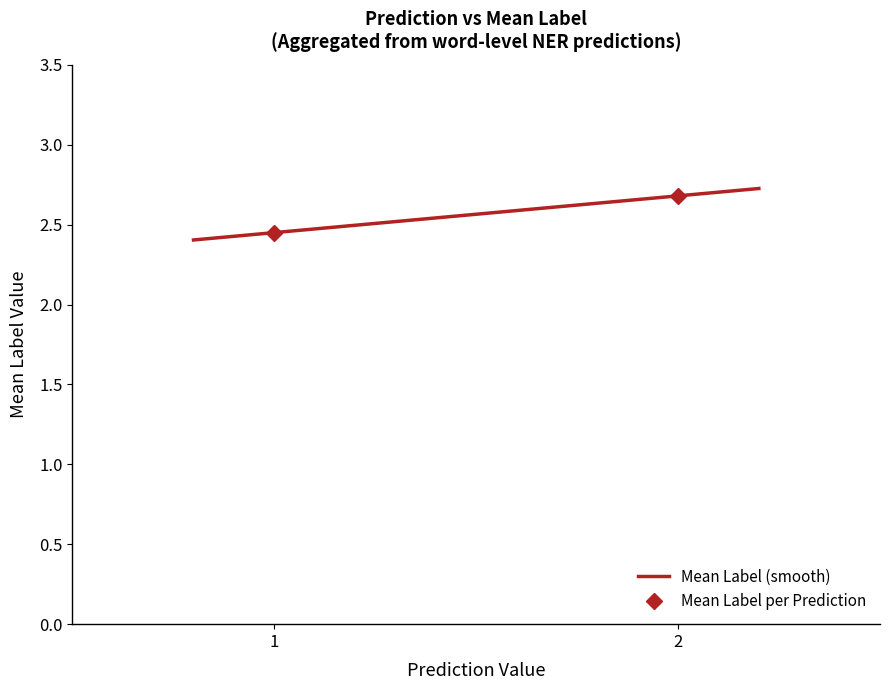

What is the value of the 1st point from the left?

2.5